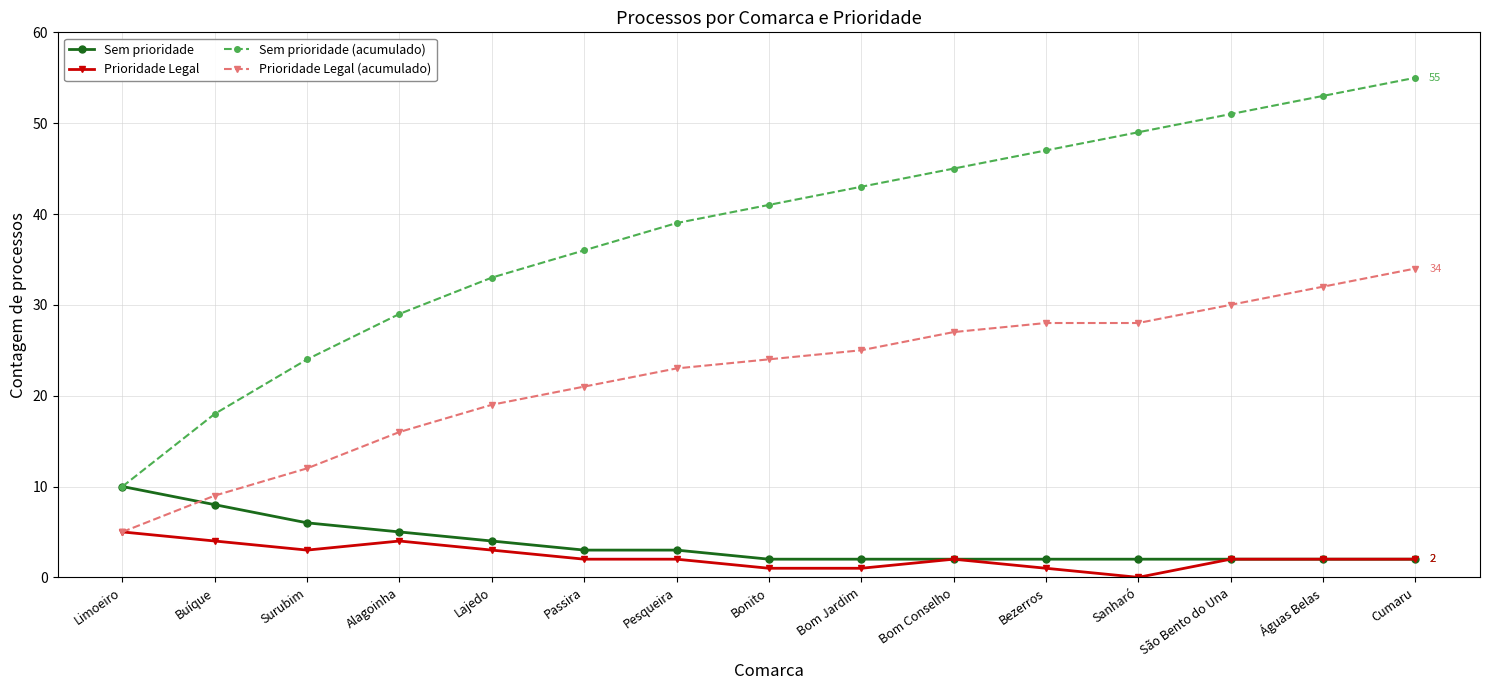

What is the value of the Sem prioridade point at the 10th from the left?

2